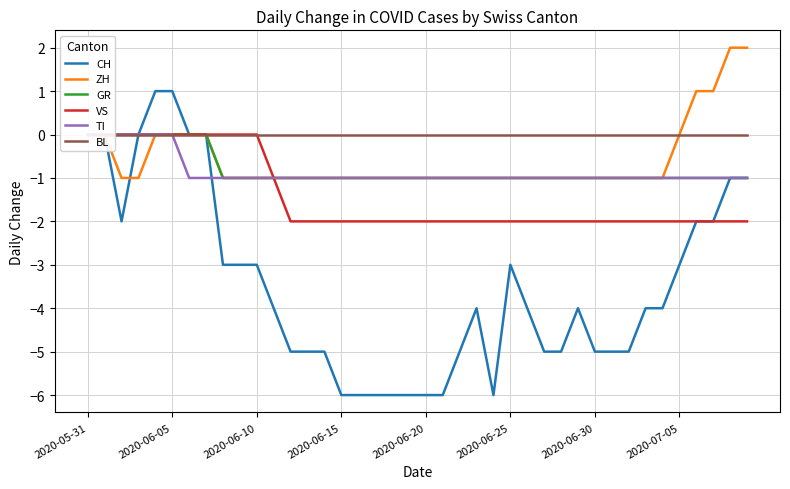

Which has a higher value, 9 or 33?

9